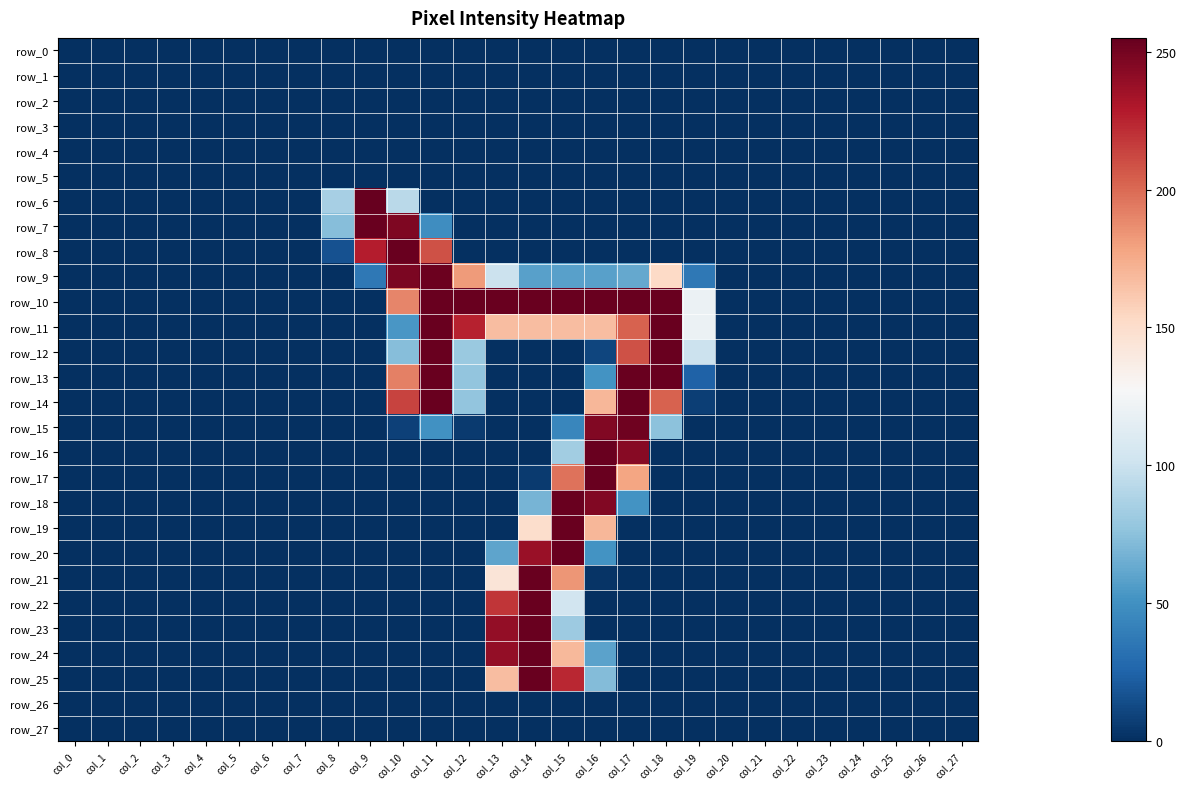

What is the difference between the row_15 values at col_10 and col_8?

8